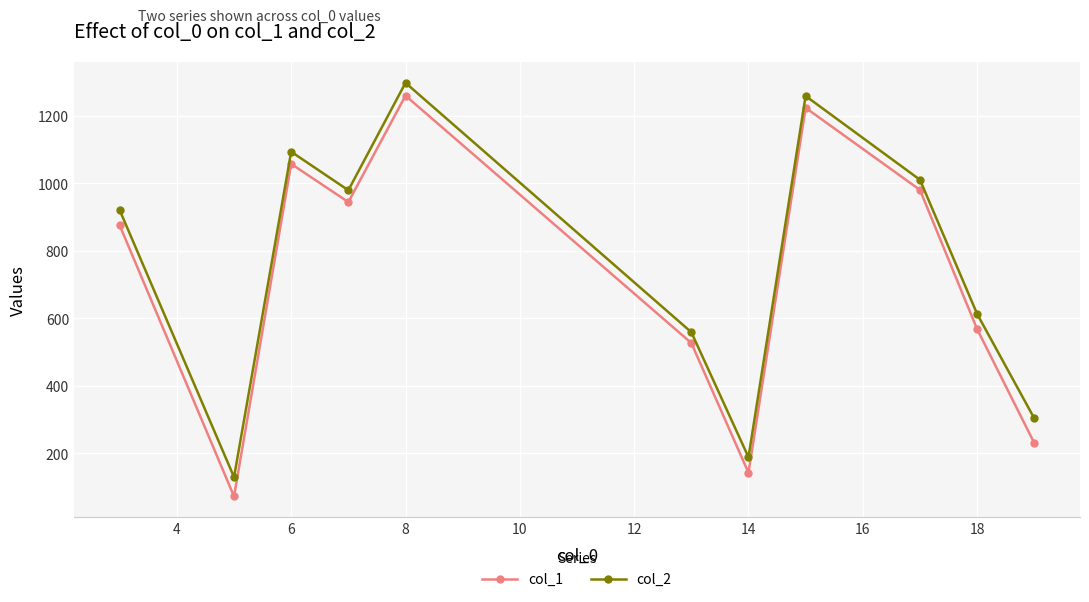

What is the average value of the col_1 series?

716